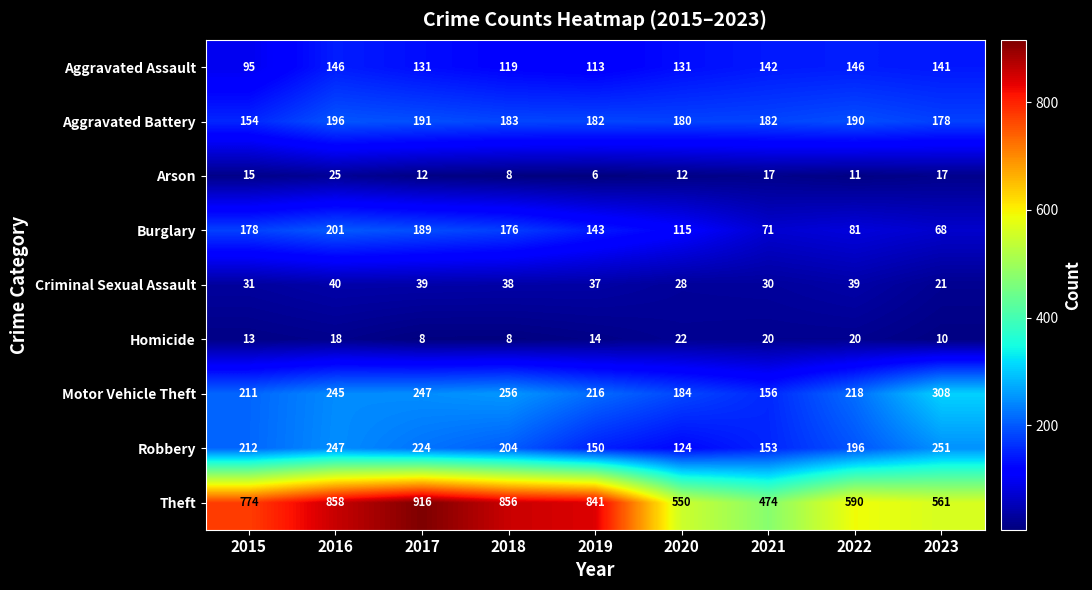

Which series changed the most between 2016 and 2018?

Robbery